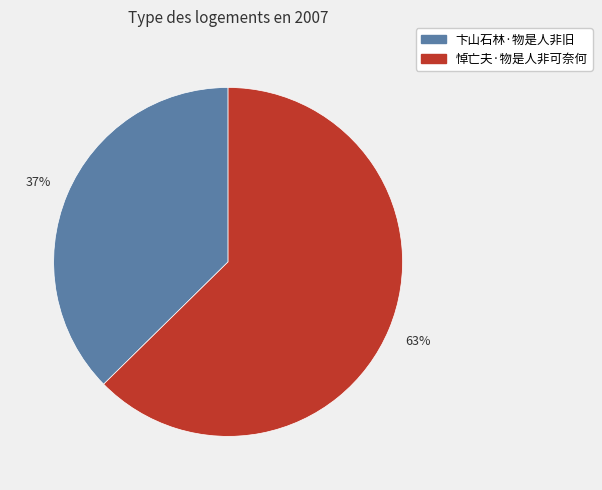

To the nearest percent, what percentage of the pie is 卞山石林·物是人非旧?

37%